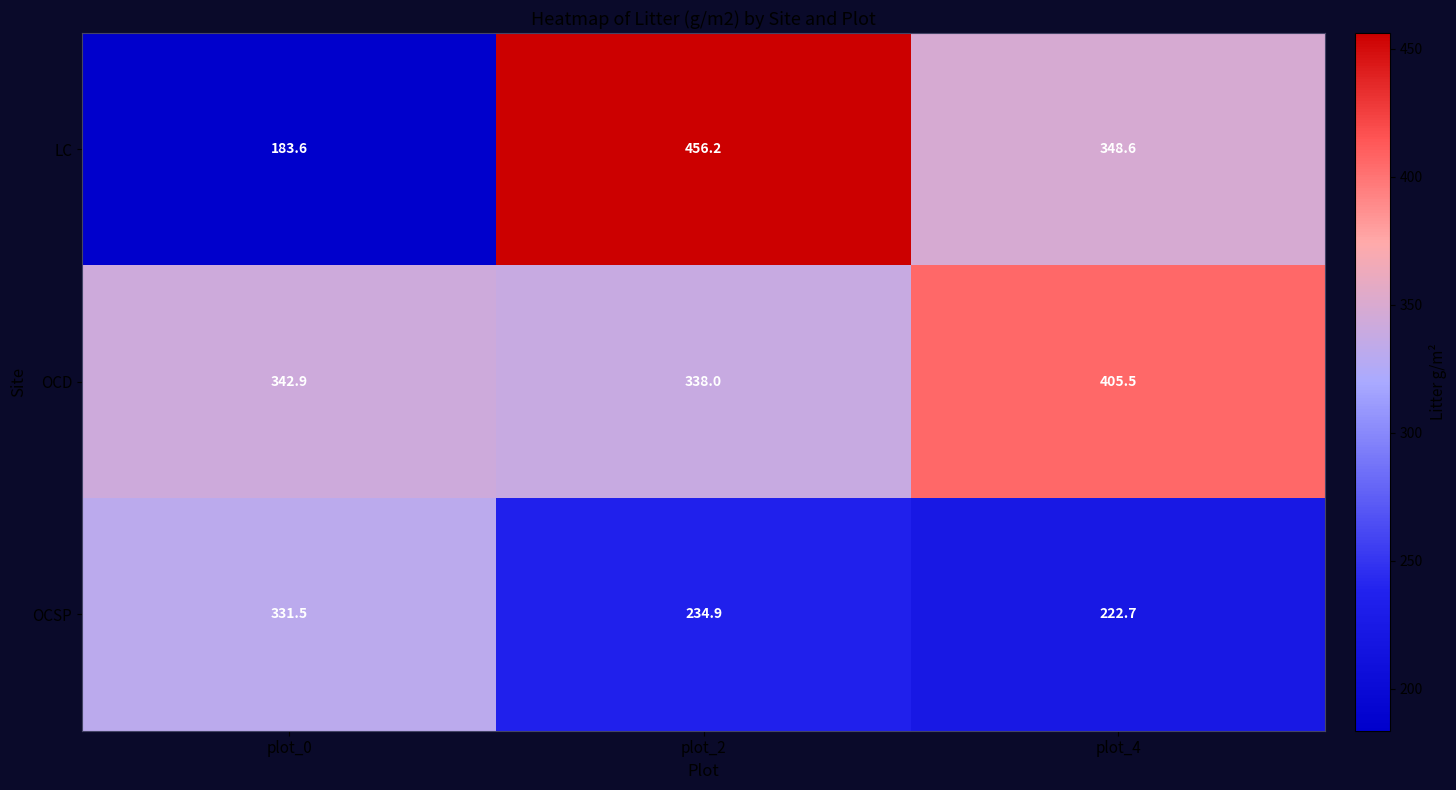

The value of OCD at plot_4 is 405.5. True or false?

True